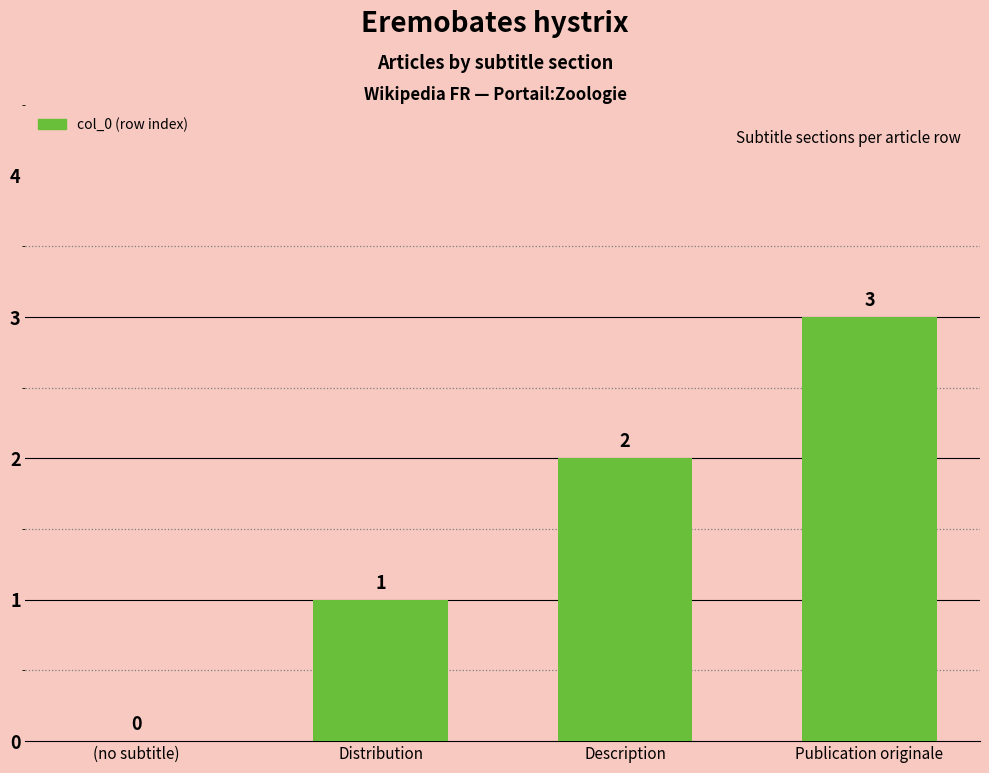

What is the change in value from Distribution to Description?

+1